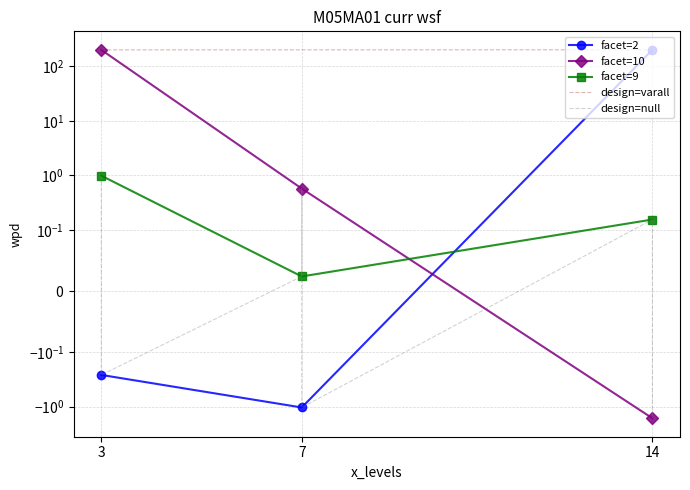

True or false: facet_levels and wpd intersect in this chart.

True